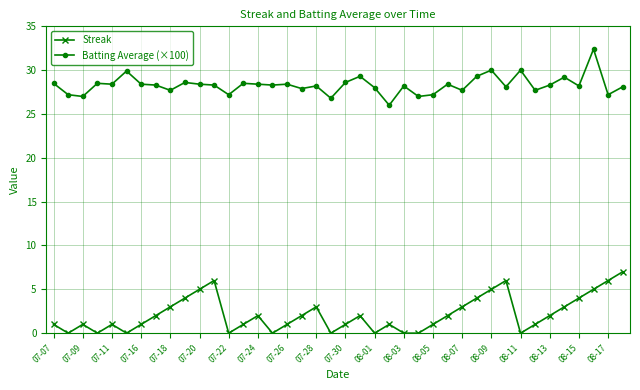

True or false: Streak and Batting Average (×100) intersect in this chart.

False